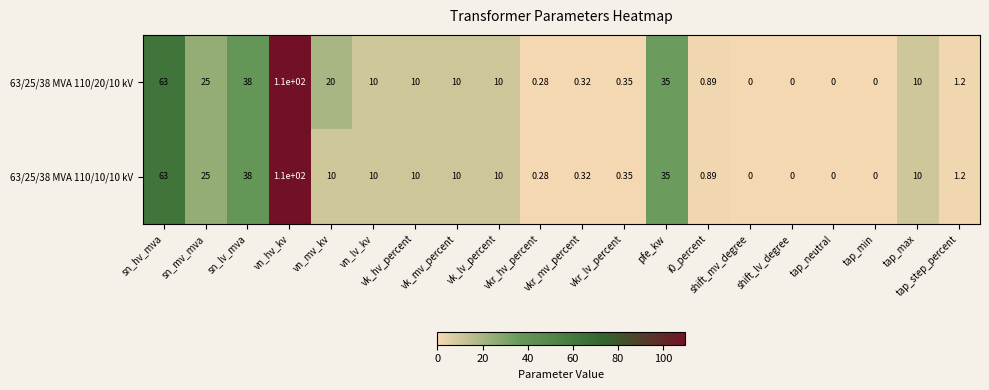

Which series has the widest spread of values?

63/25/38 MVA 110/20/10 kV